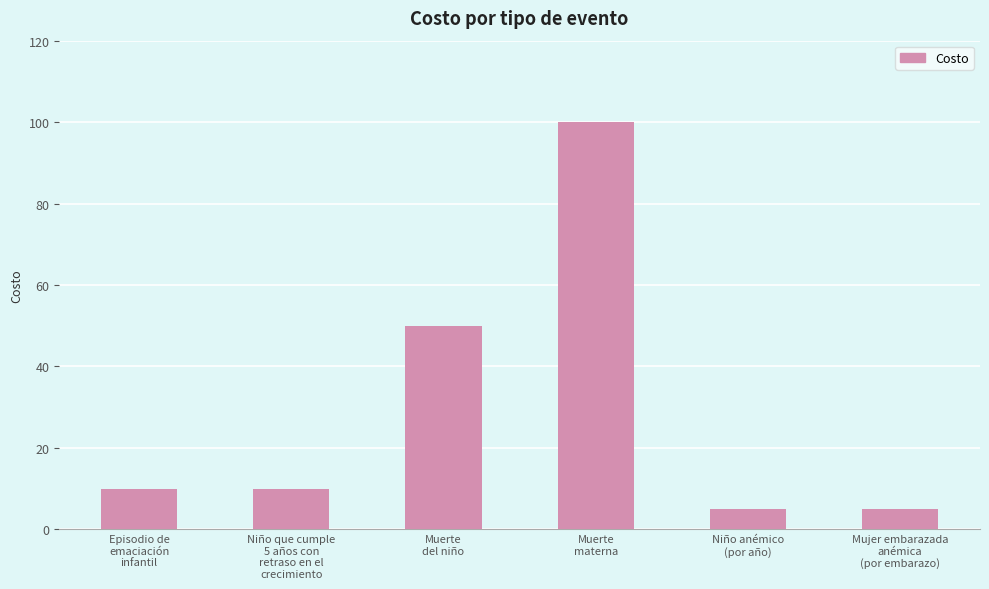

What is the maximum value shown in the chart?

100